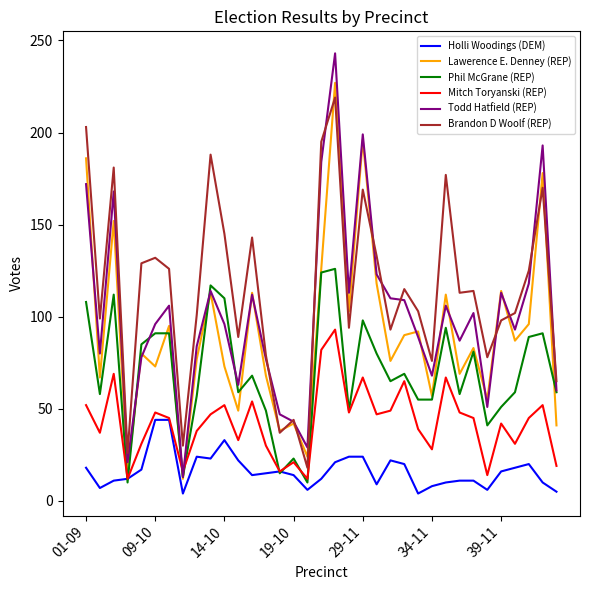

True or false: Holli Woodings (DEM) and Todd Hatfield (REP) intersect in this chart.

False